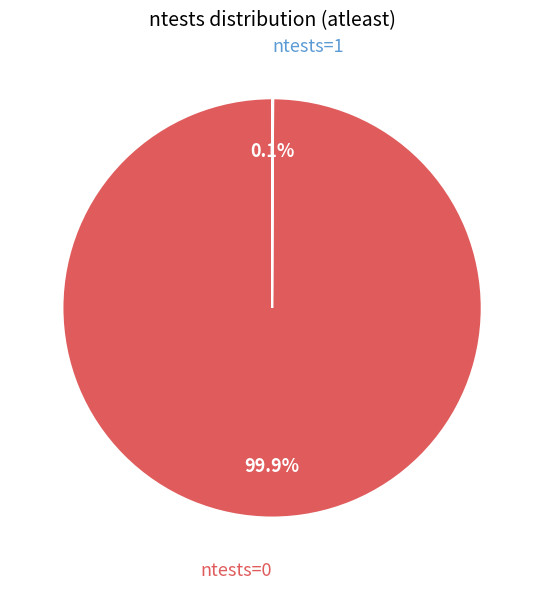

Does any single category account for the majority?

Yes